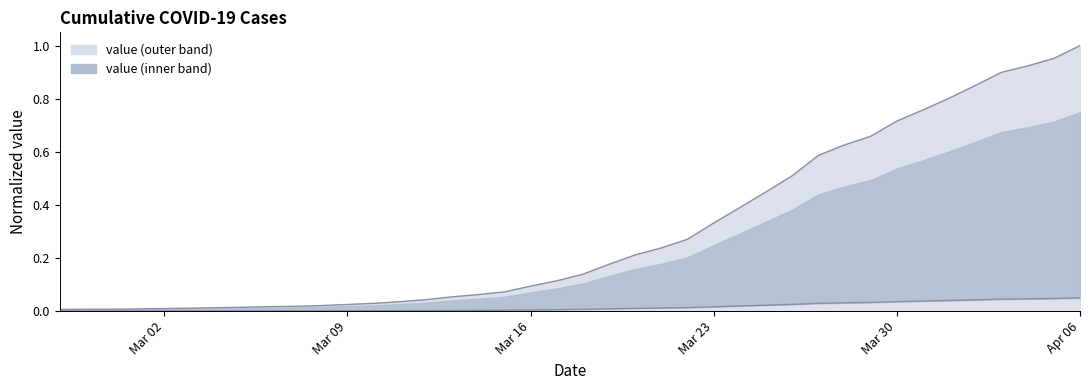

Is it true that the value at 2020-03-22 is 0.0?

False